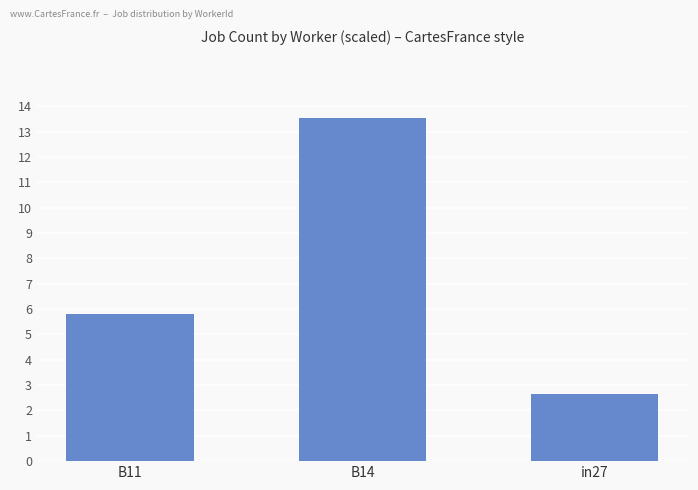

Rank the categories by value from lowest to highest.

in27, B11, B14